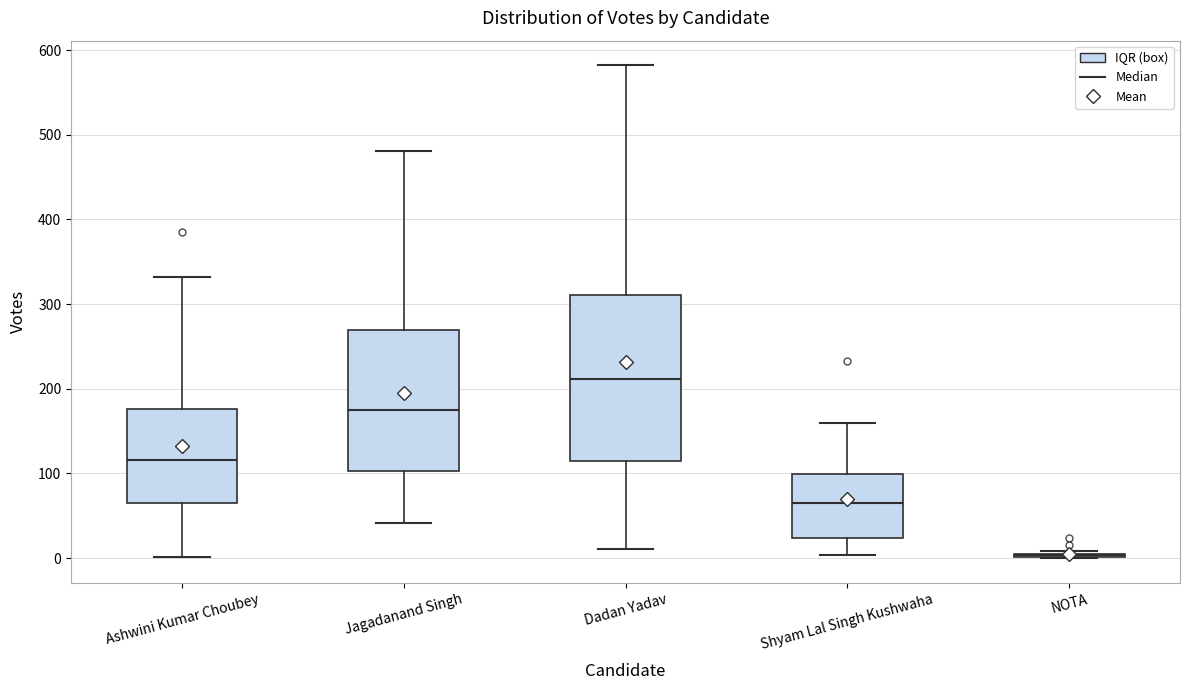

Which box is the tallest, from its lower edge to its upper edge?

Dadan Yadav